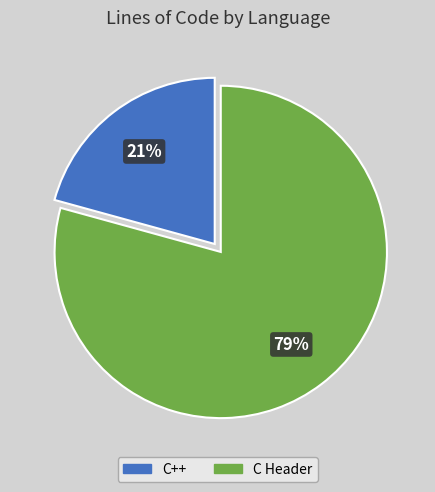

What percentage is the C Header slice, to the nearest percent?

79%